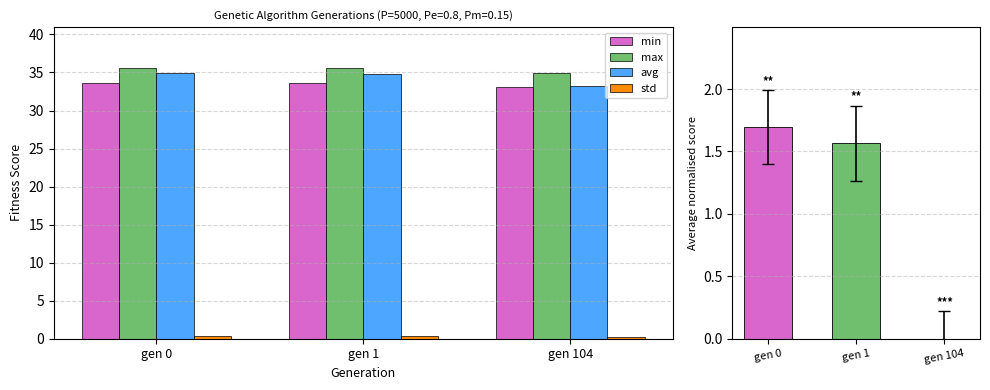

Is the value of max at gen 104 greater than the value of min at gen 104?

Yes